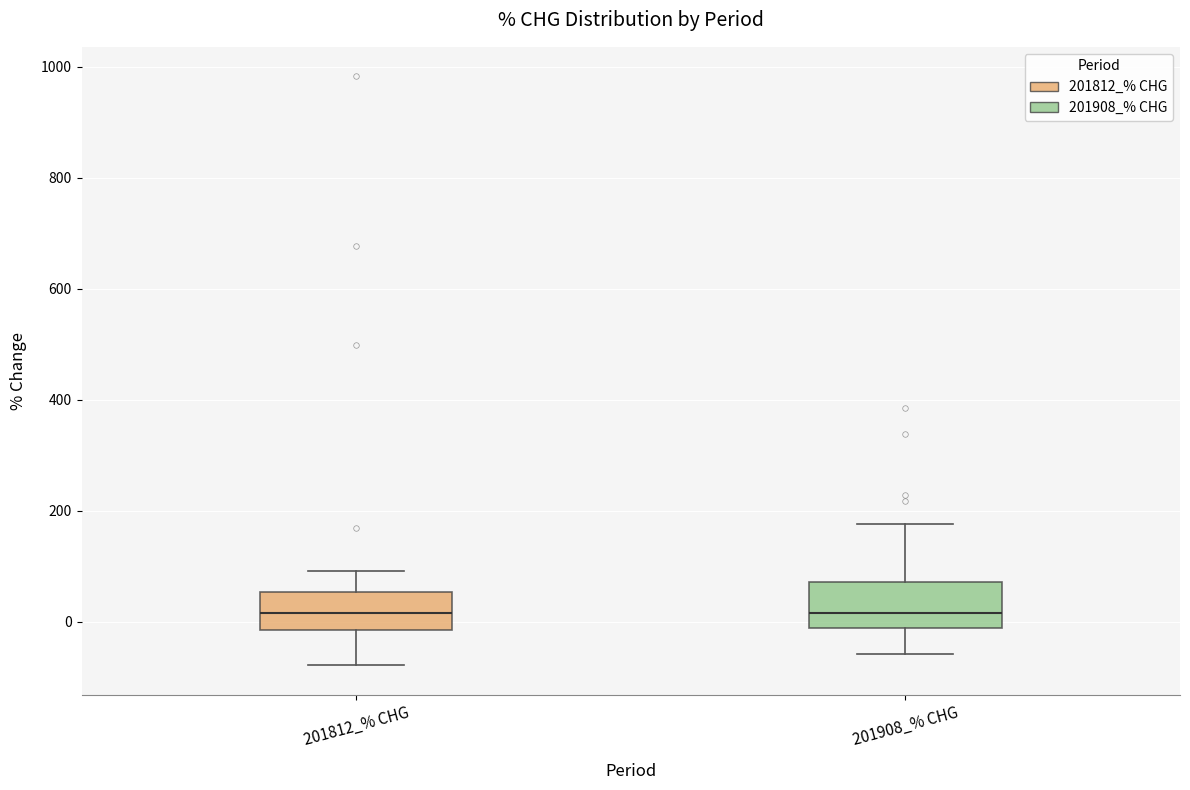

Reading left to right, transcribe this box plot: for each box, give where its median line is, the range the box spans, and where its two whiskers end, as read against the y-axis. The values are not printed on the chart, so give them approximately, as read against the axis.

201812_% CHG: median 20, box -20 to 60, whiskers -80 to 100
201908_% CHG: median 20, box -20 to 80, whiskers -60 to 180